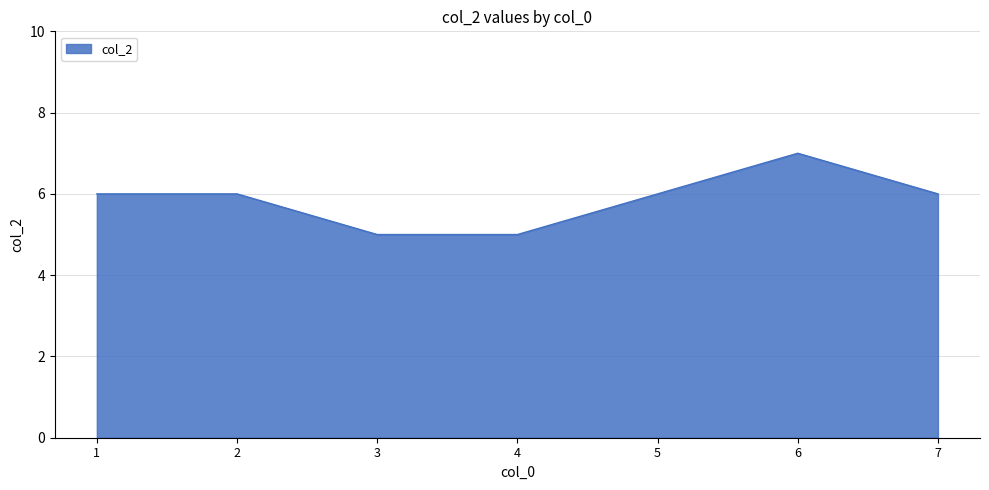

What is the greatest value displayed?

7